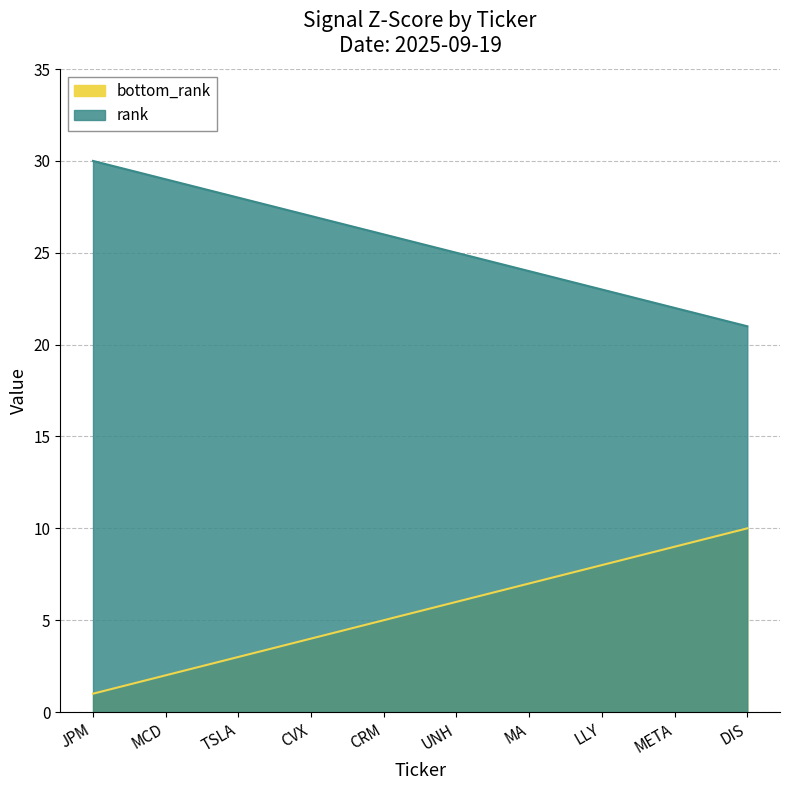

The value of rank at DIS is 5. True or false?

False